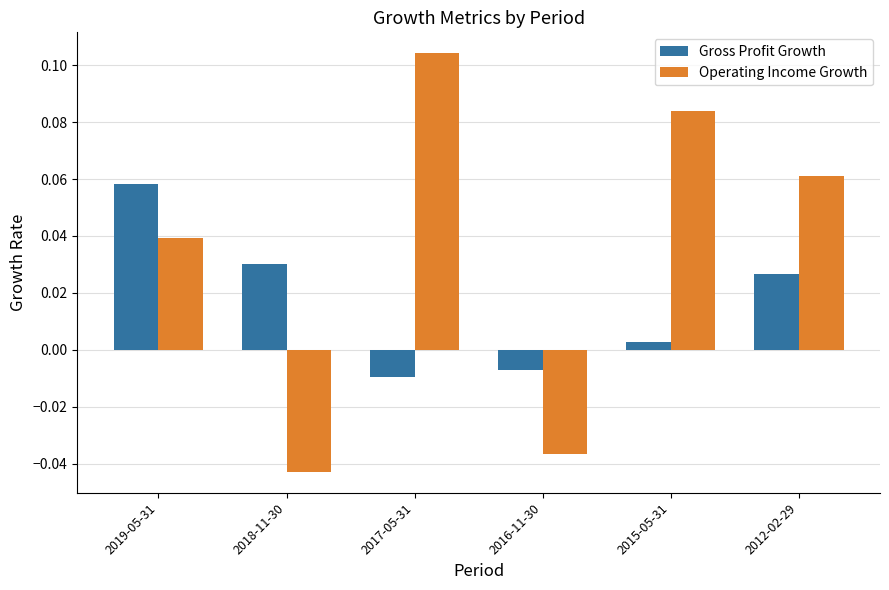

Which series has the largest total across all categories?

Operating Income Growth